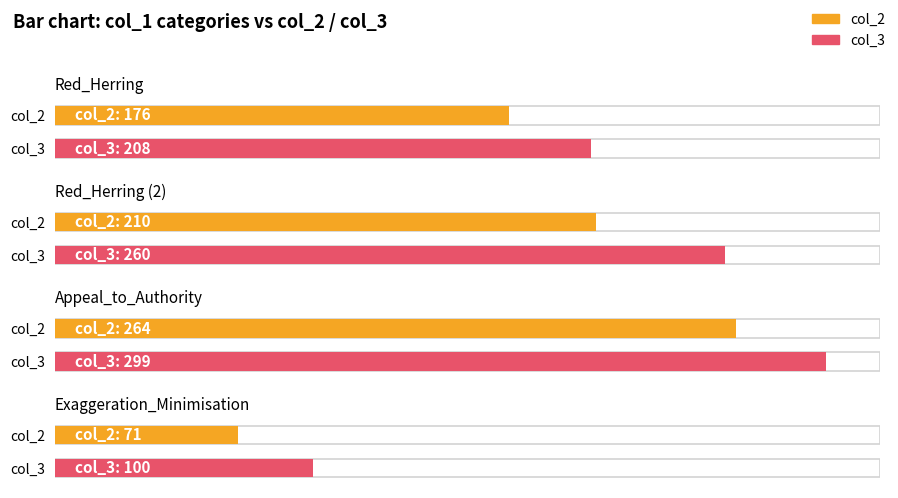

Which category has the lowest value in the col_2 series?

Exaggeration_Minimisation